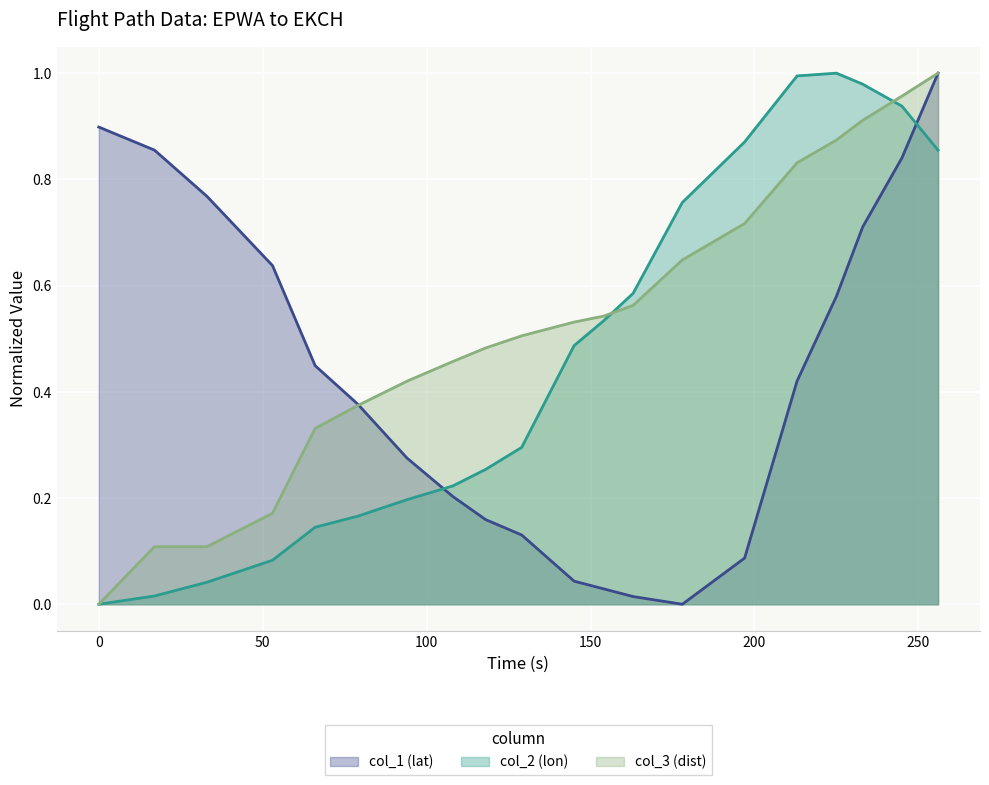

Rank the series at 233 from highest to lowest value.

col_2 (lon), col_3 (dist), col_1 (lat)